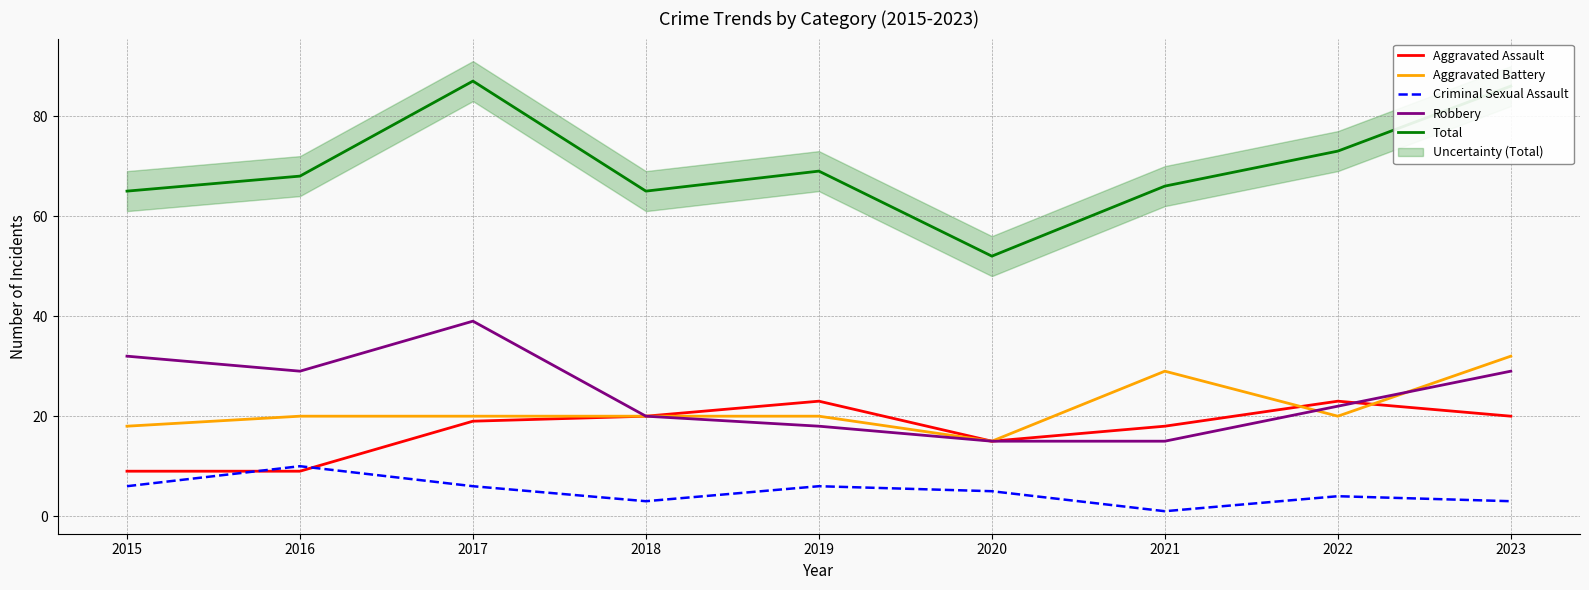

What is the minimum value for Total?

52